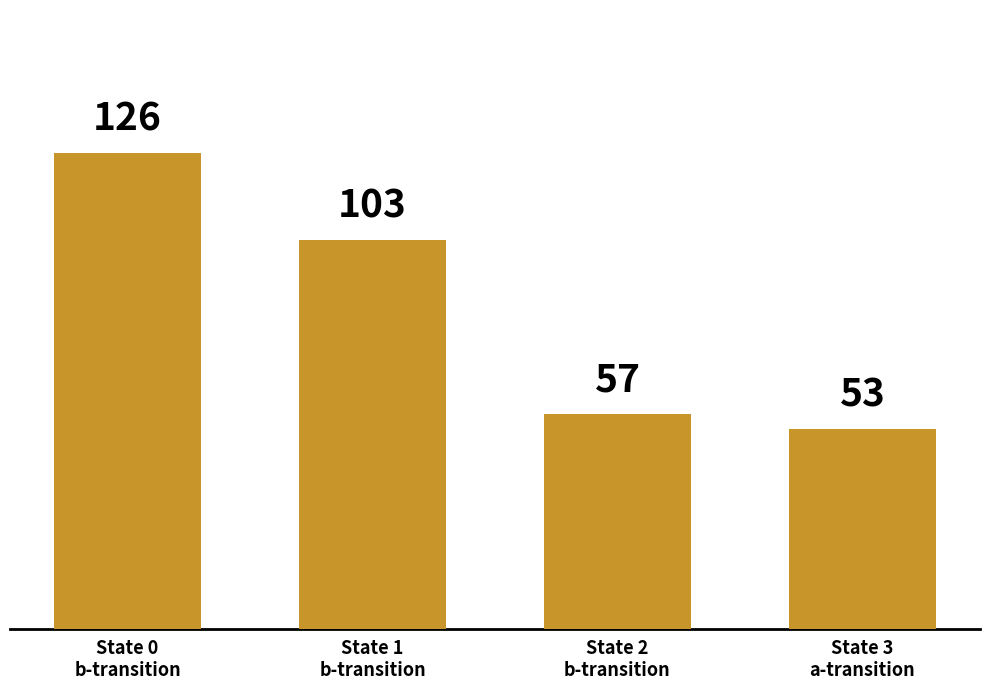

List the labels in order of value, largest first.

State 0
b-transition, State 1
b-transition, State 2
b-transition, State 3
a-transition